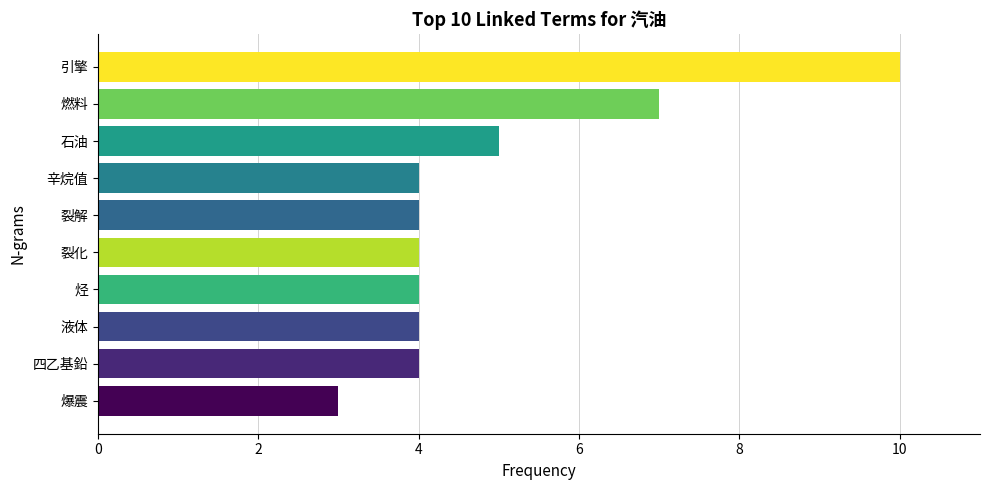

What is the difference between the maximum and minimum values?

7